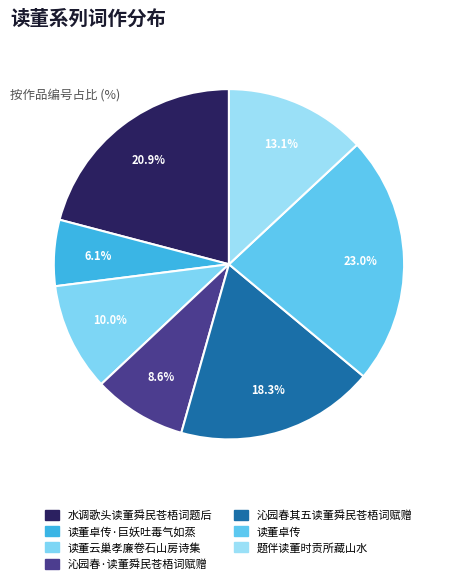

How many slices are in this pie chart?

7